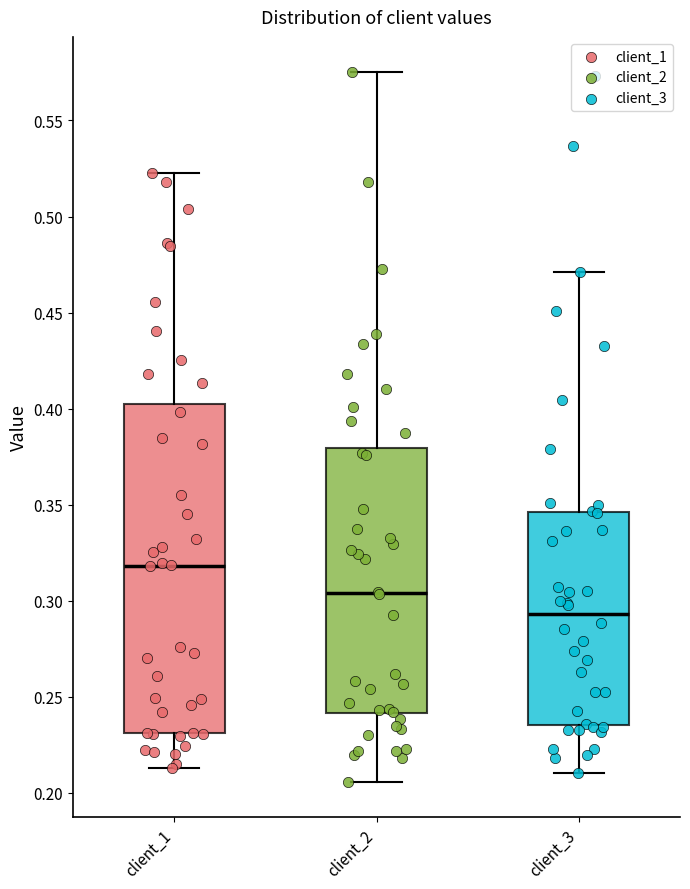

Reading left to right, transcribe this box plot: for each box, give where its median line is, the range the box spans, and where its two whiskers end, as read against the y-axis. The values are not printed on the chart, so give them approximately, as read against the axis.

client_1: median 0.320, box 0.230 to 0.400, whiskers 0.215 to 0.525
client_2: median 0.305, box 0.240 to 0.380, whiskers 0.205 to 0.575
client_3: median 0.295, box 0.235 to 0.345, whiskers 0.210 to 0.470